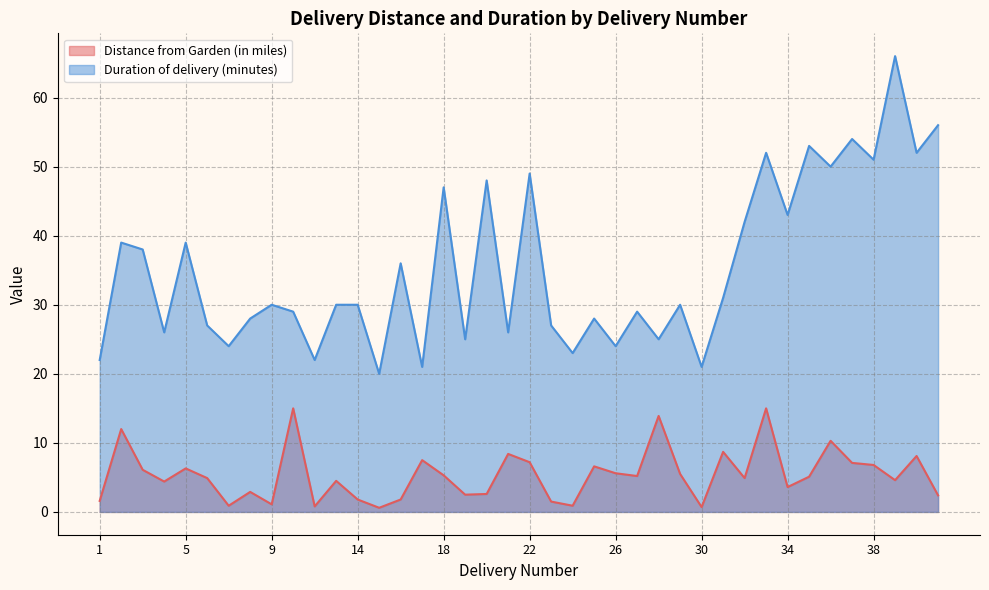

Which series has the largest range (max minus min)?

Duration of delivery (minutes)